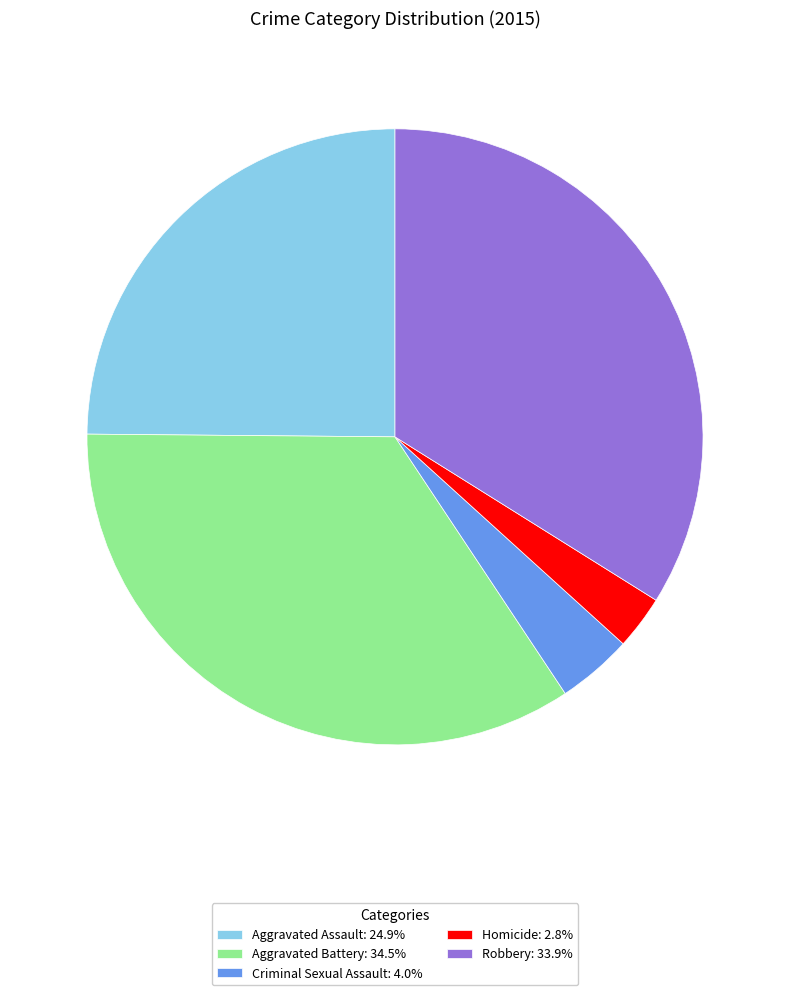

Combined, do Criminal Sexual Assault: 4.0% and Aggravated Battery: 34.5% account for over 50%?

No